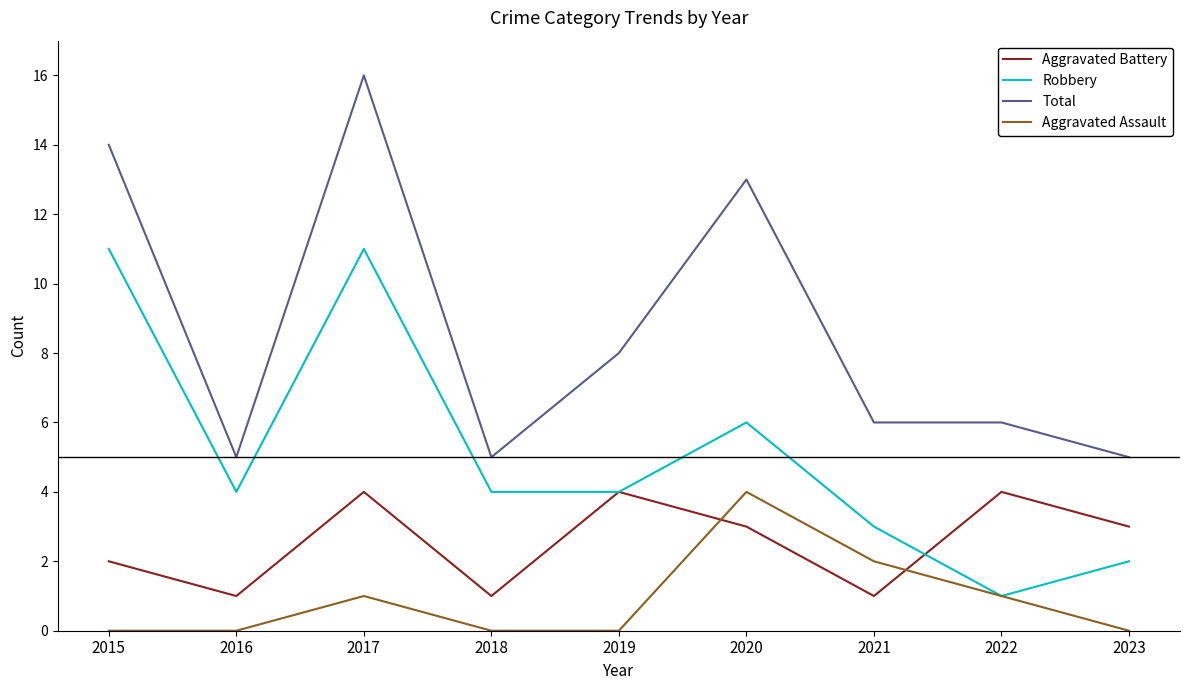

What is the sum of all Aggravated Battery values?

23